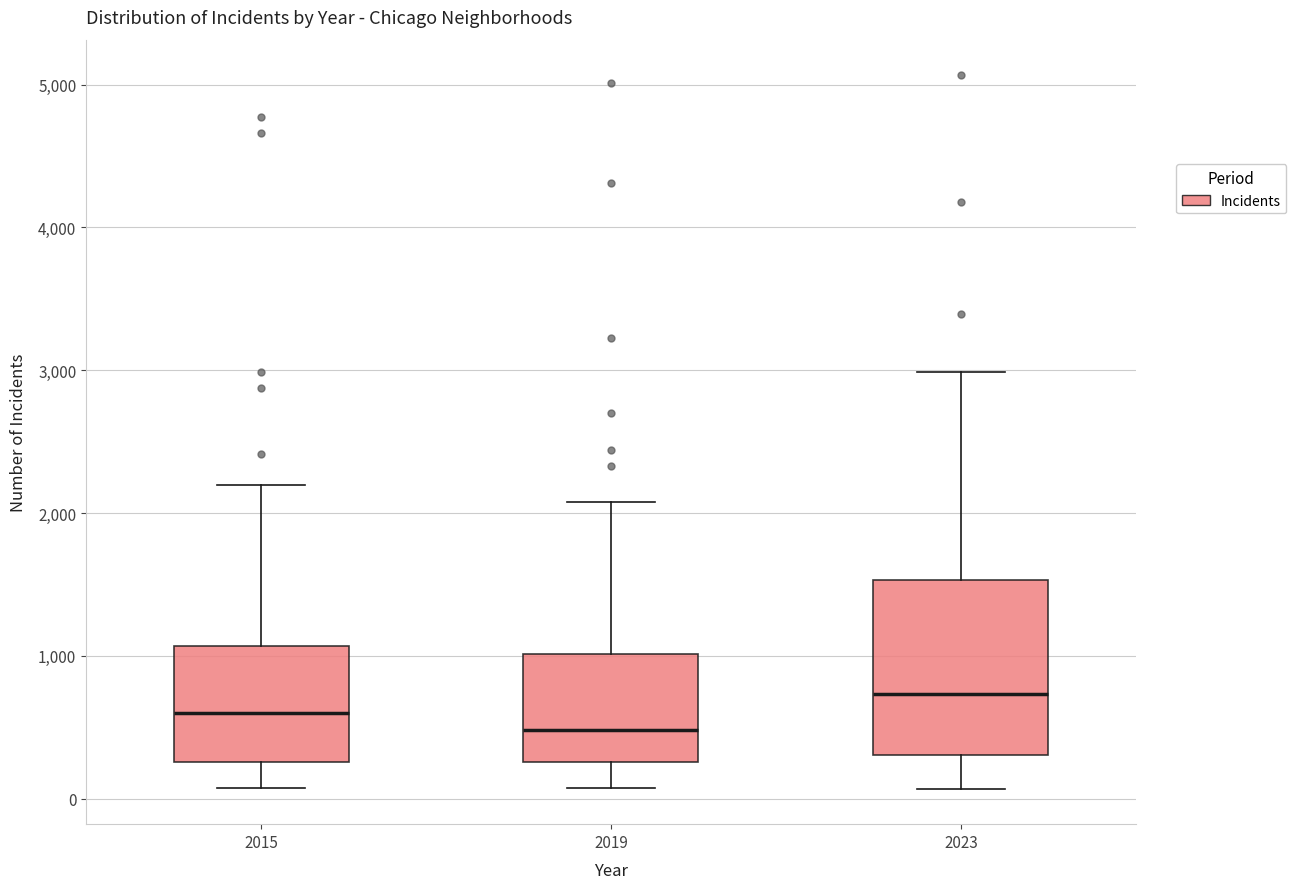

Reading left to right, read every box against the y-axis: the position of its median line, the range the box covers, and the ends of its whiskers. The values are not printed on the chart, so give them approximately, as read against the axis.

2015: median 600, box 300 to 1100, whiskers 100 to 2200
2019: median 500, box 300 to 1000, whiskers 100 to 2100
2023: median 700, box 300 to 1500, whiskers 100 to 3000